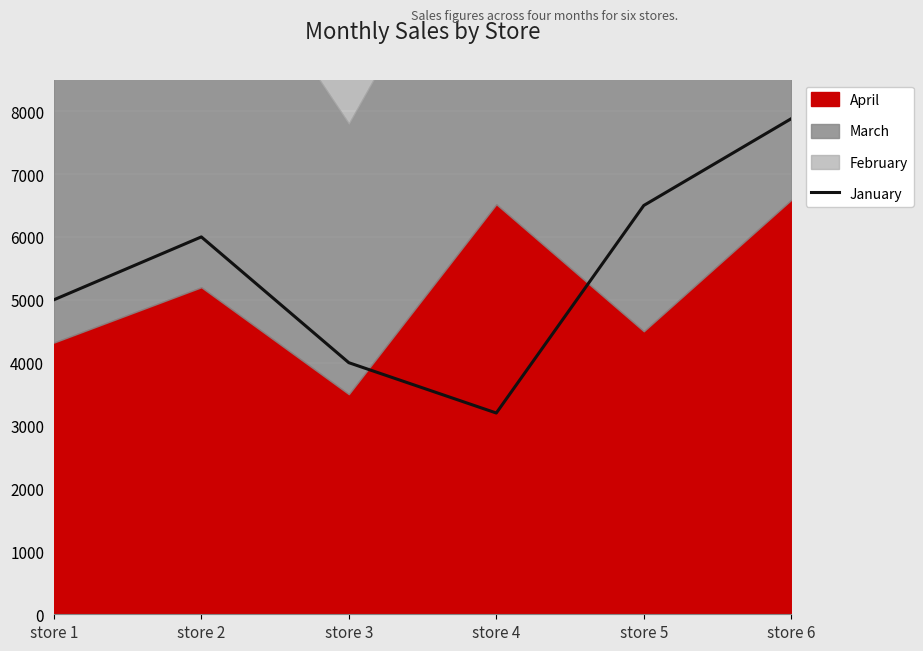

What is the value of the 3rd point from the left?

4000